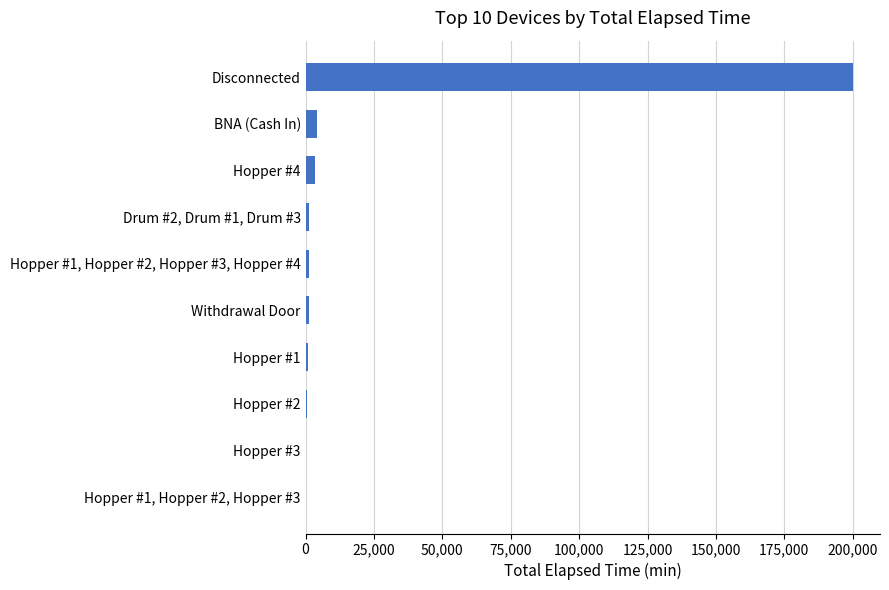

Between Disconnected and Hopper #1, which is larger?

Disconnected